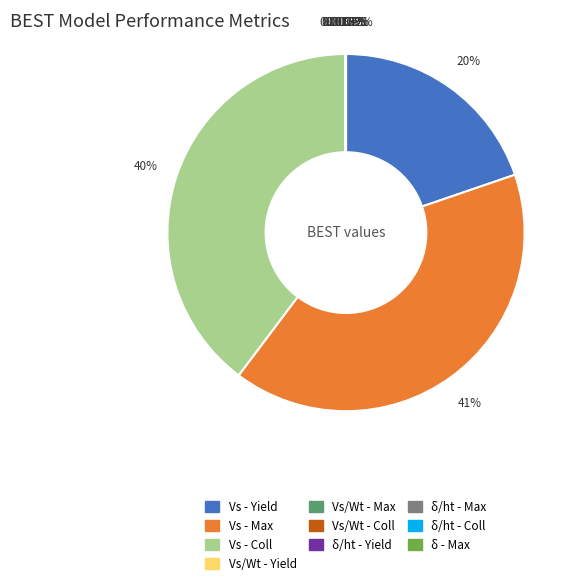

True or false: Vs - Coll accounts for 49% of the total.

False